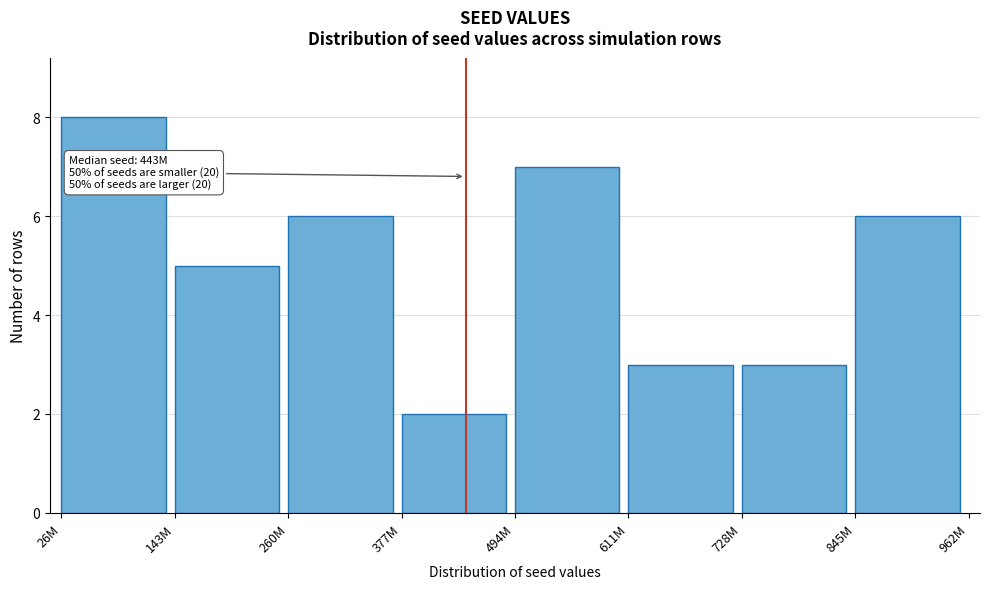

Reading right to left, transcribe all the data shown in this chart.

845M=6	728M=3	611M=3	494M=7	377M=2	260M=6	143M=5	26M=8